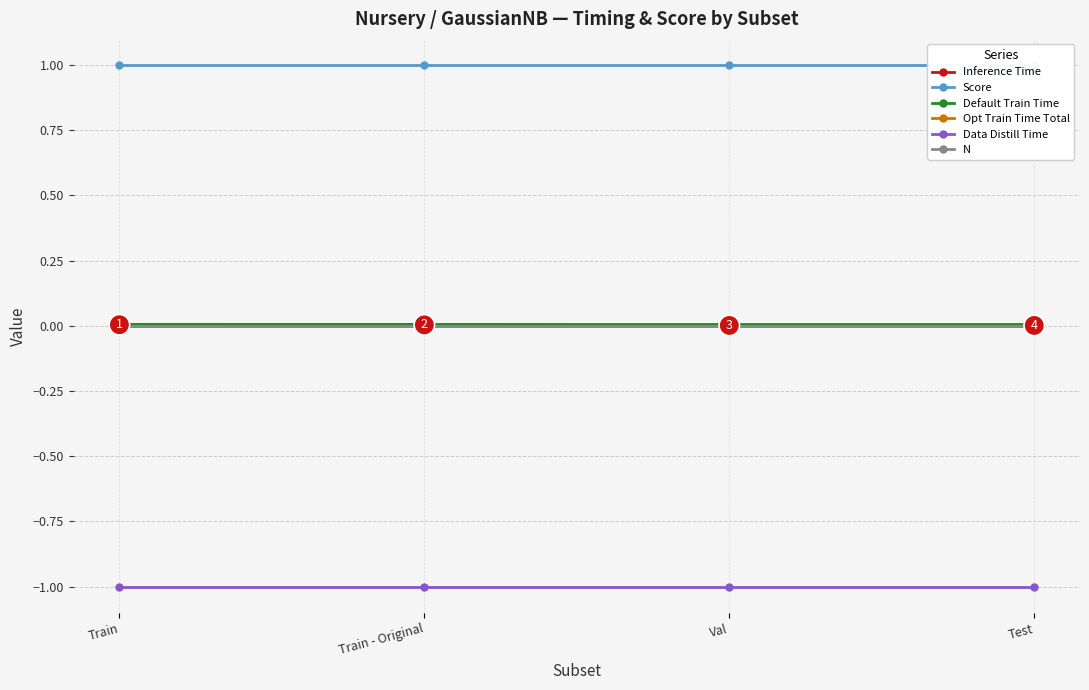

Is this an area chart (filled region under the line)?

No